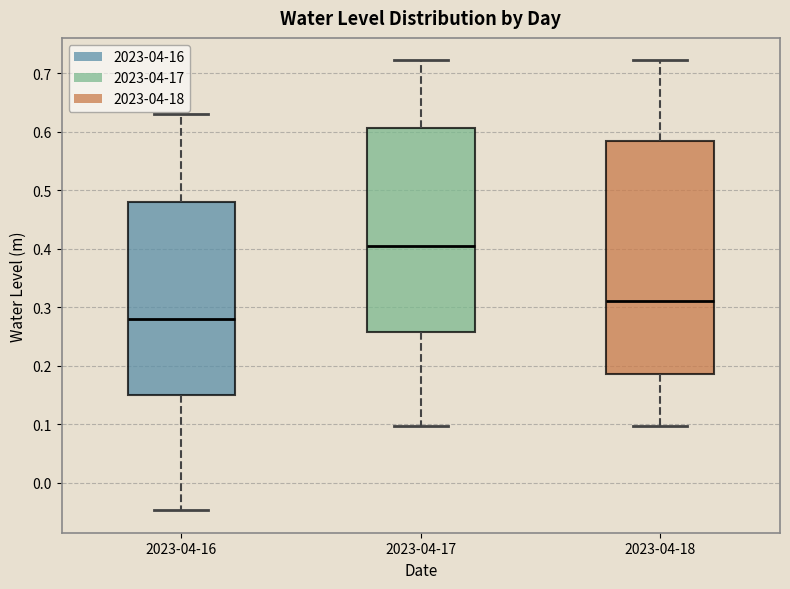

Which box is the tallest, from its lower edge to its upper edge?

2023-04-18